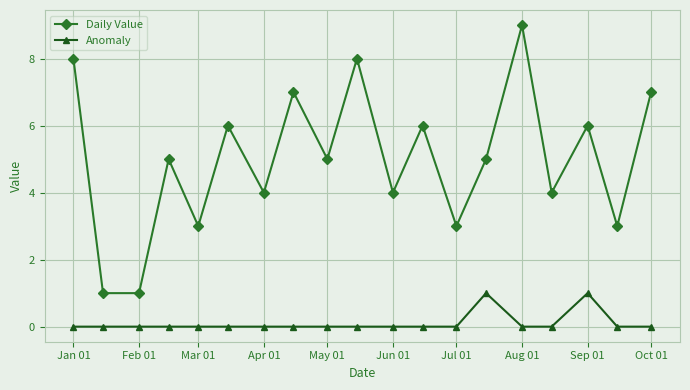

True or false: Anomaly and Daily Value intersect in this chart.

False